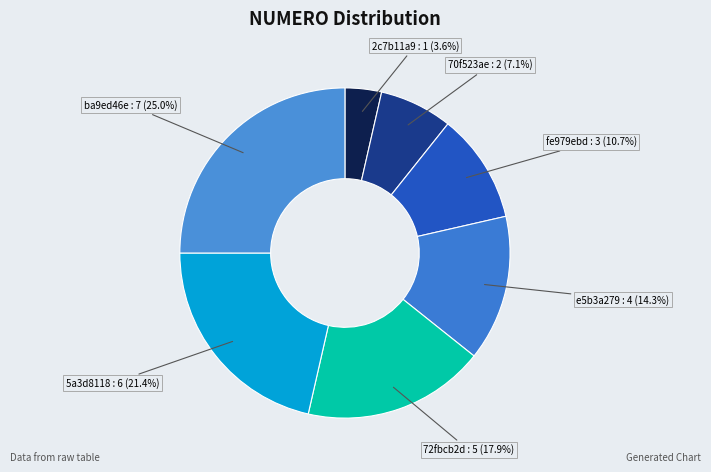

How many slices are in this pie chart?

7